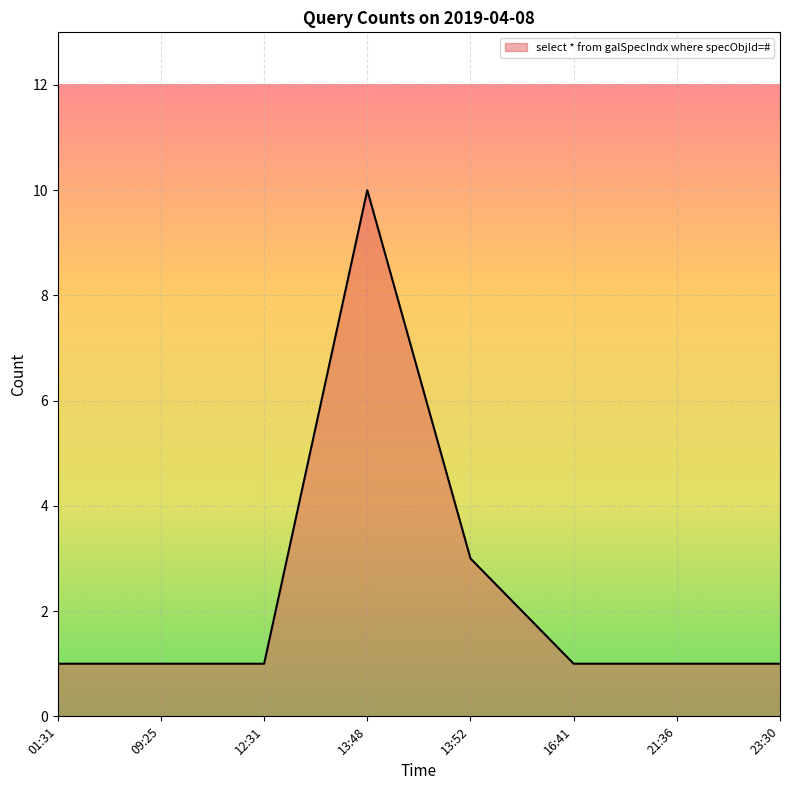

What is the ratio of the value at 23:30 to the value at 21:36?

1.0